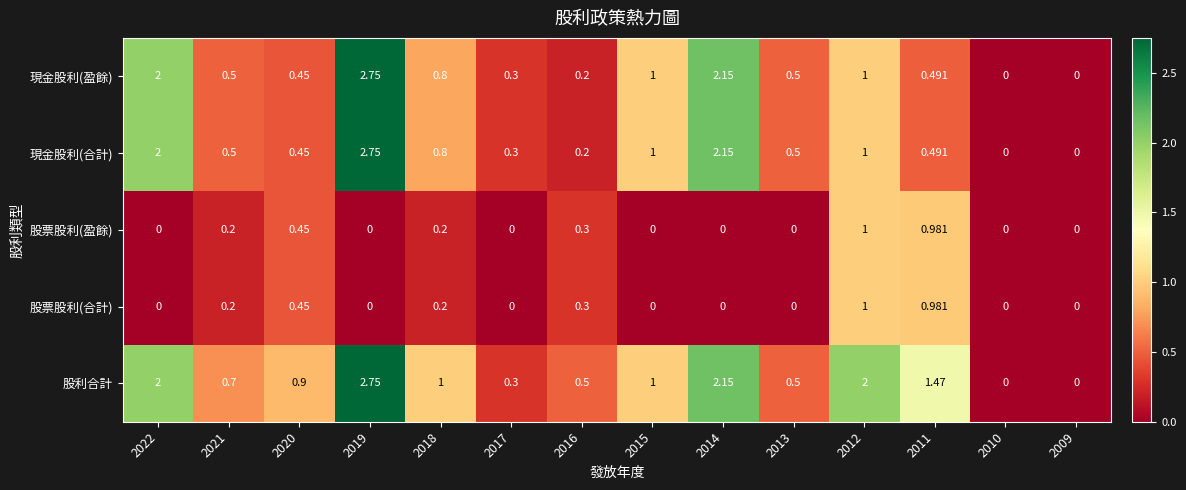

Is the value of 股票股利(合計) at 2019 greater than the value of 股利合計 at 2017?

No